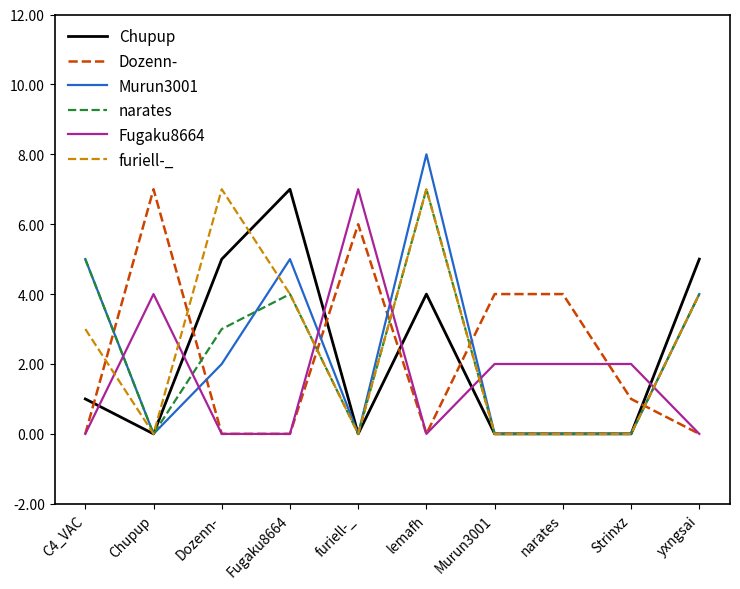

What are all the series names shown in the legend?

Chupup, Dozenn-, Murun3001, narates, Fugaku8664, furiell-_